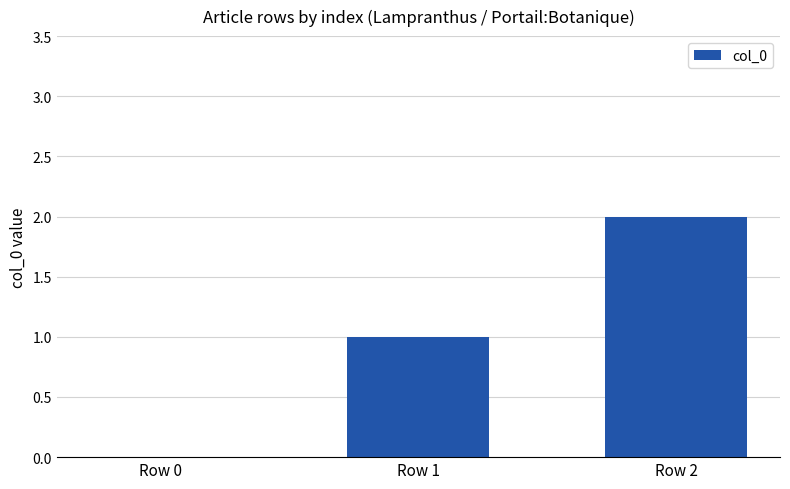

Which category has the highest value across all series?

Row 2